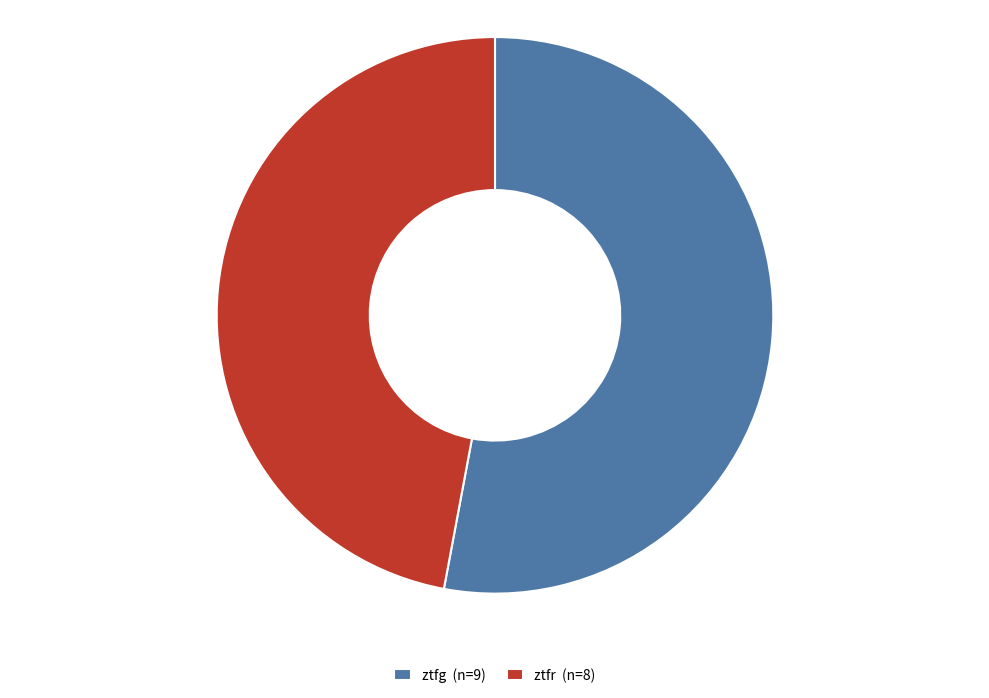

Do ztfr (n=8) and ztfg (n=9) together represent more than half of the pie?

Yes